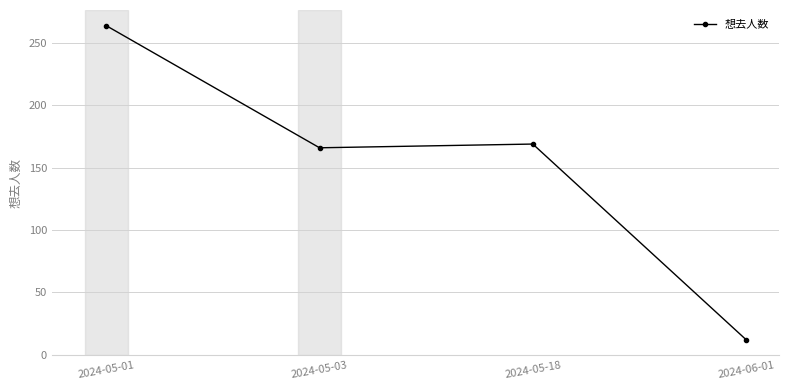

Reading right to left, transcribe all the data shown in this chart.

12	169	166	264